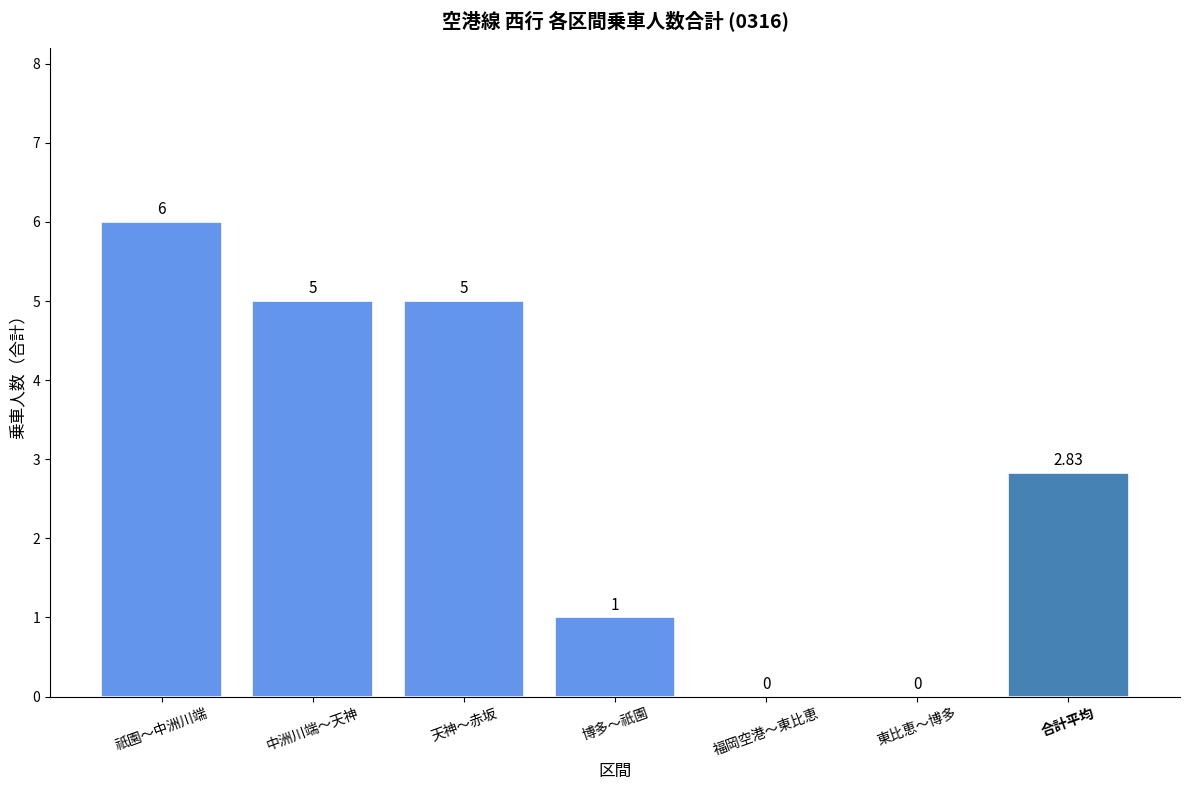

At which category does the chart reach its peak across all series?

祇園～中洲川端